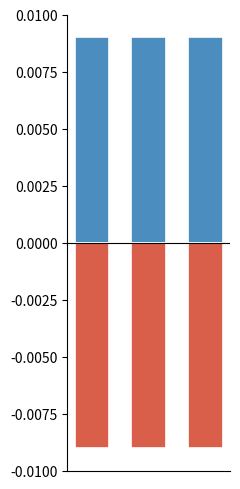

True or false: Level (negative) has a value of -0.0 at 1.

False